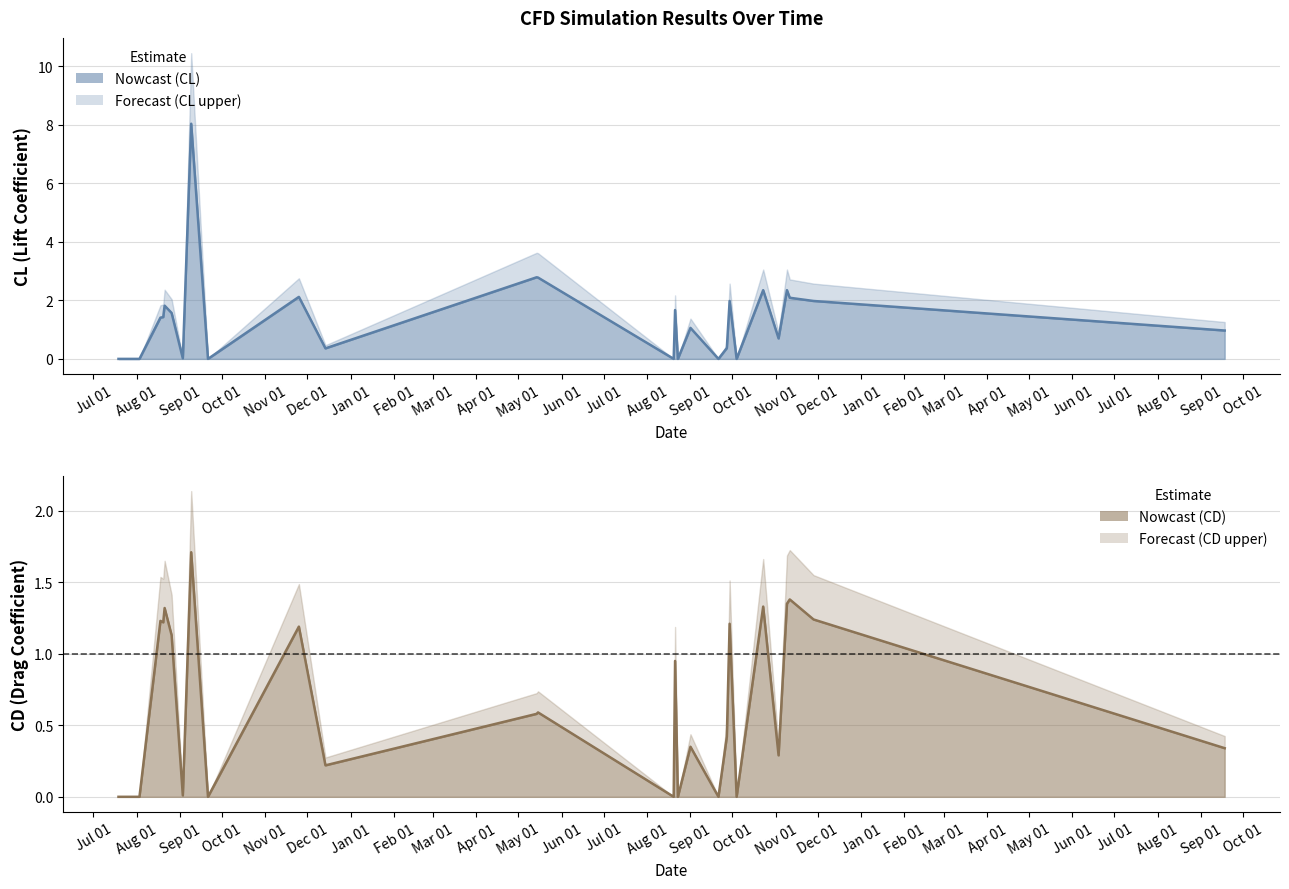

The value of CD mean at Feb 01 is 0.9. True or false?

False